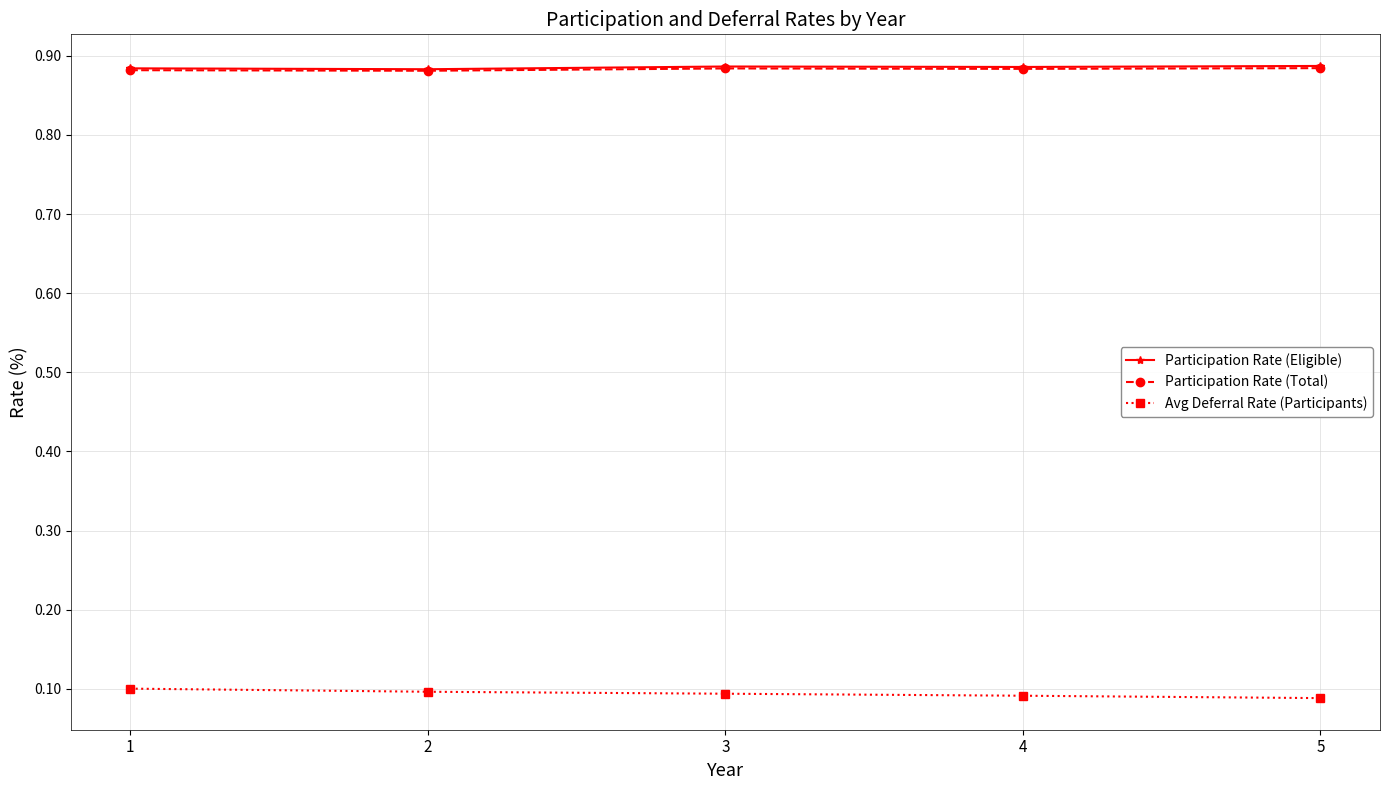

True or false: Avg Deferral Rate (Participants) has a value of 0.1 at 5.

True